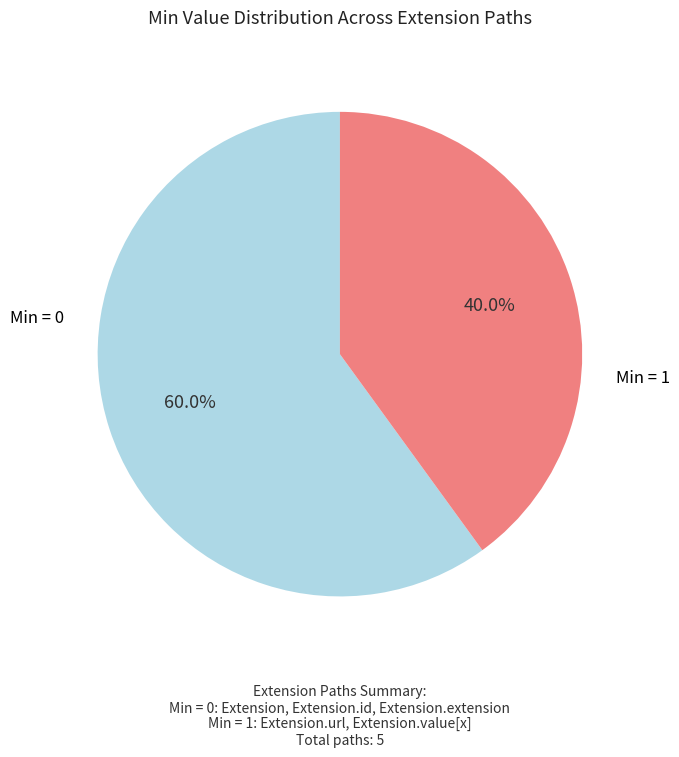

Does any single category account for the majority?

Yes